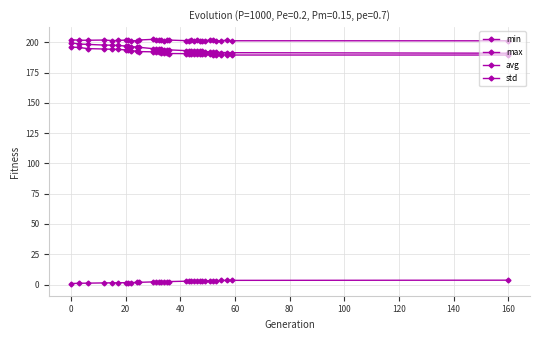

How many distinct data groups are displayed?

4